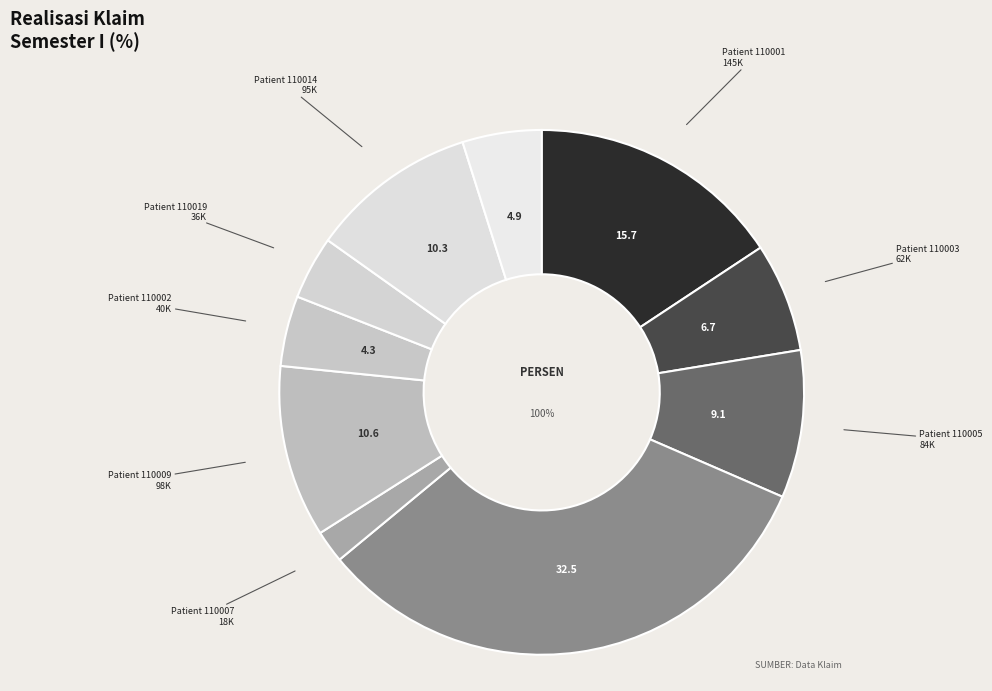

Combined, do 110003 and 110013 account for over 50%?

No